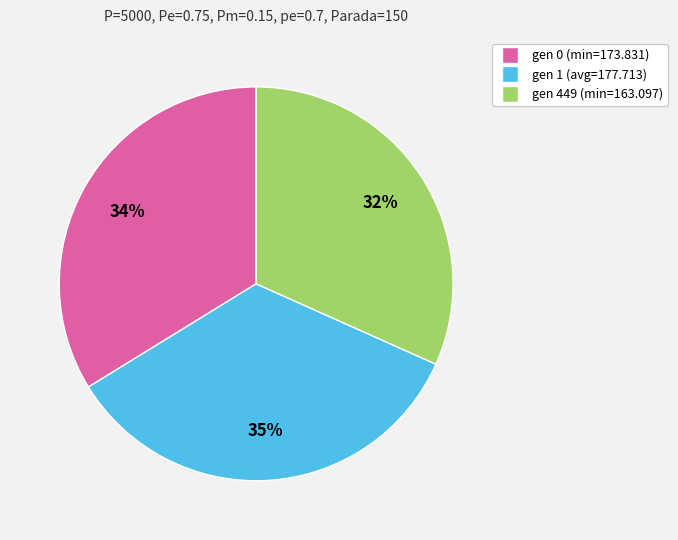

Is there any slice that represents more than half of the pie?

No